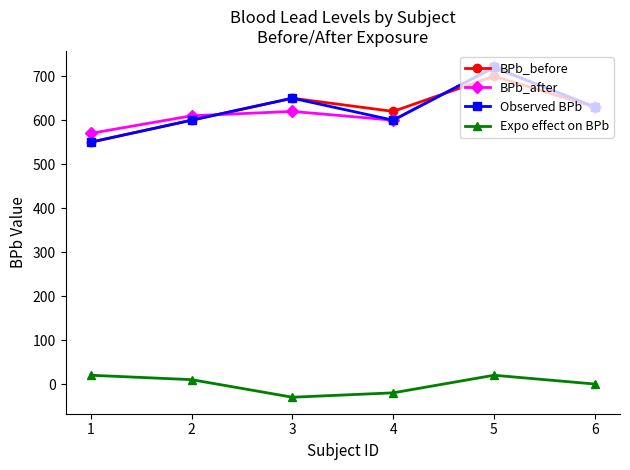

At which category is the sum across all series the highest?

5